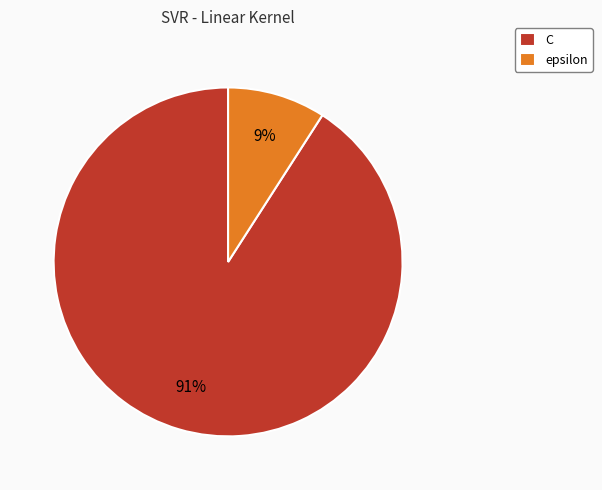

What is the smallest slice in the pie chart?

epsilon